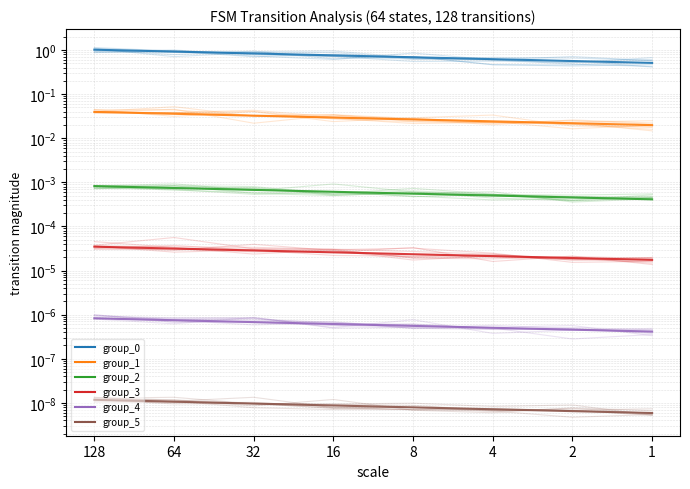

What is the sum of the group_0 values at 128 and 1?

1.7